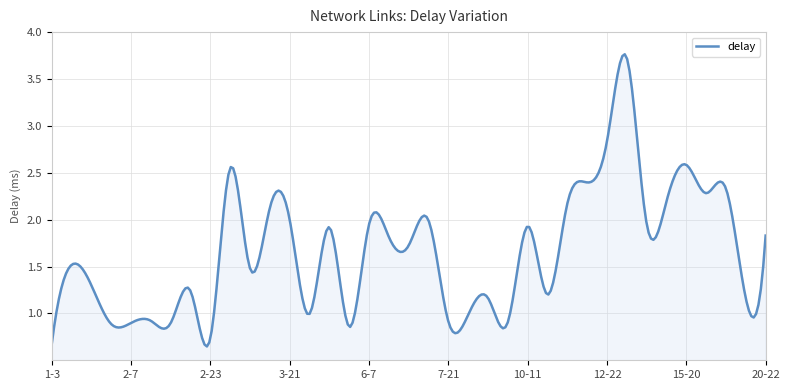

Does the chart have visible grid lines?

Yes